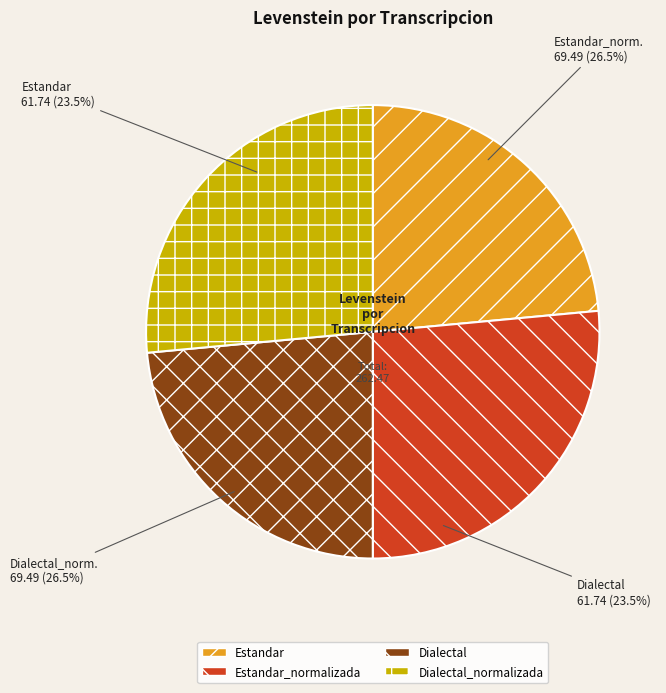

What is the smallest slice in the pie chart?

Estandar